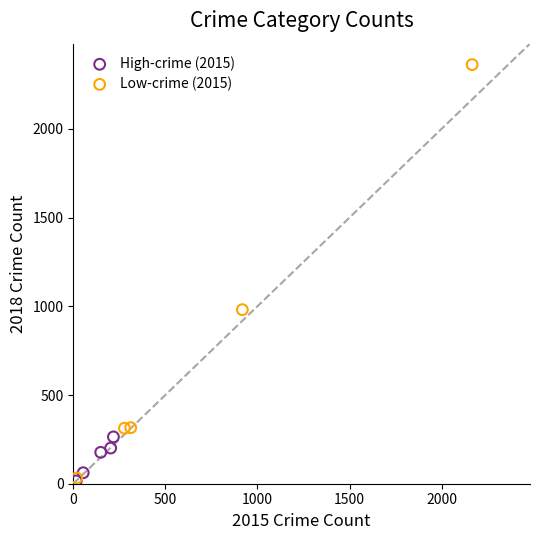

Which series contains the highest Y value?

Low-crime (2015)